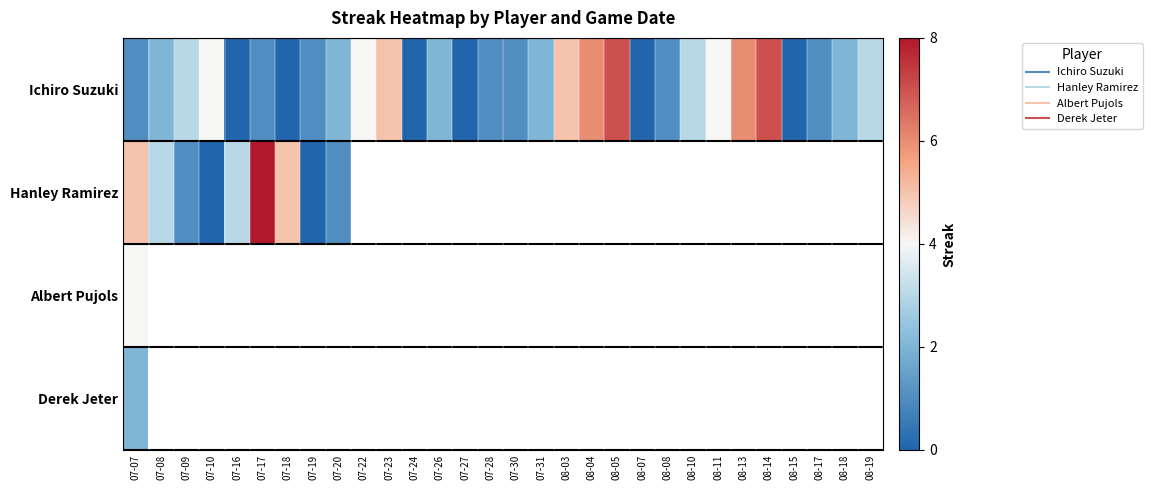

Where is Albert Pujols nearest to the value 4?

07-07